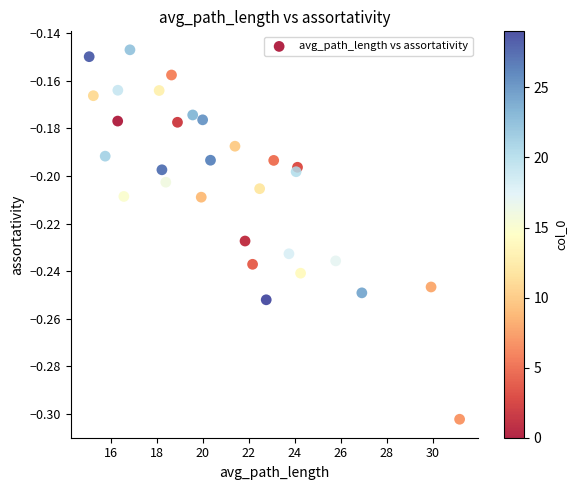

What is the range of X values (max minus min)?

16.1